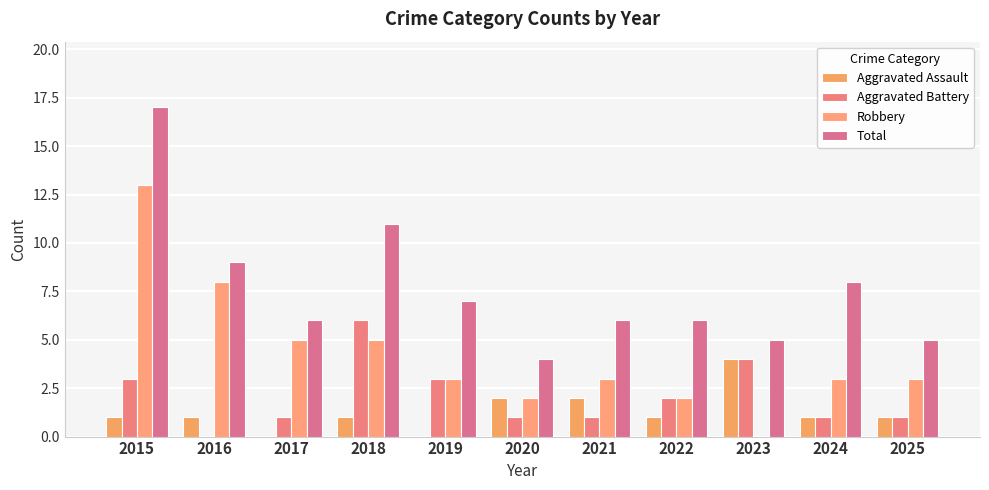

Which series changed the most between 2022 and 2024?

Total